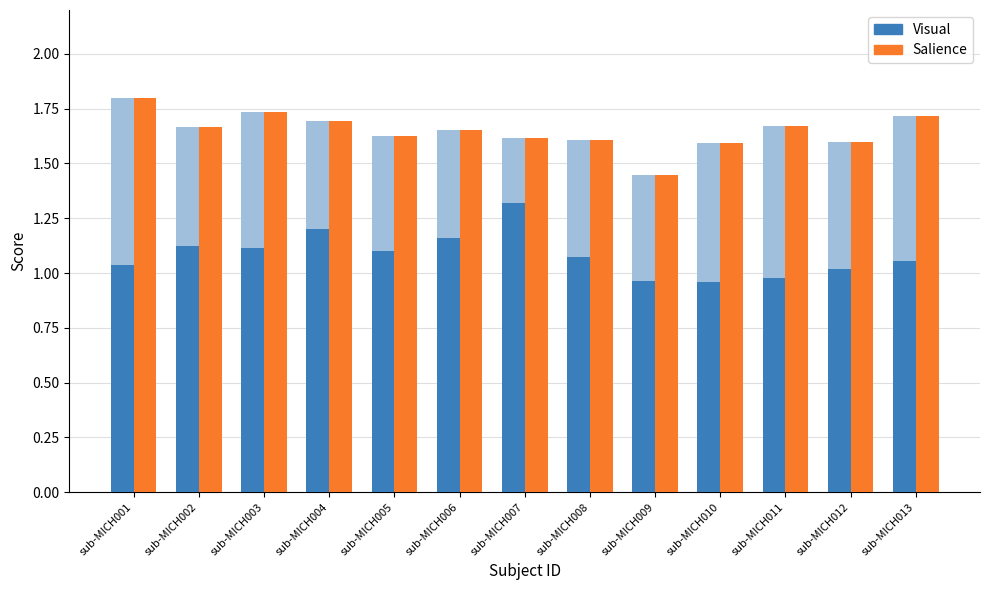

What is the value of the Salience bar at the 9th from the left?

1.4